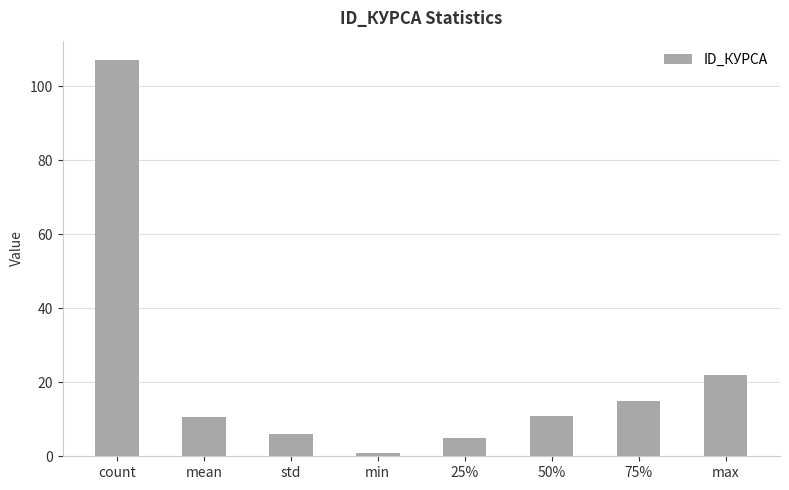

What is the value of the 2nd bar from the left?

10.5